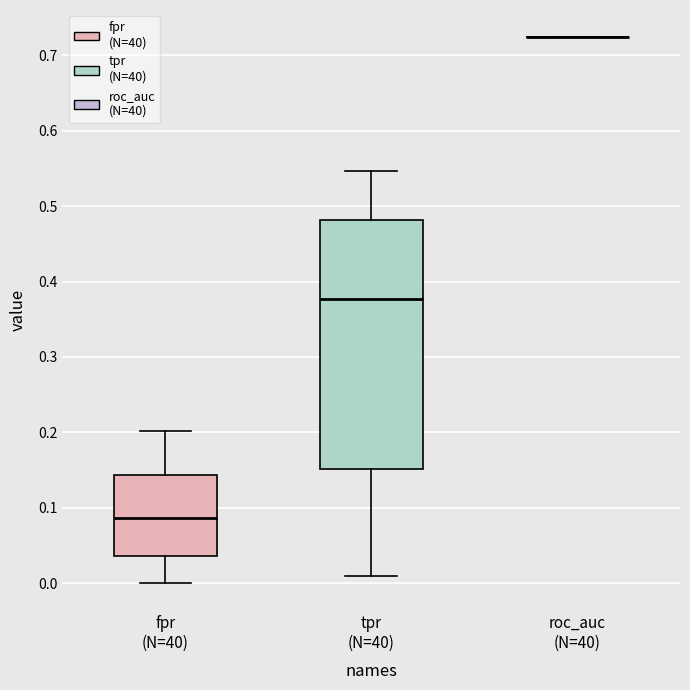

Which box is the tallest, from its lower edge to its upper edge?

tpr (N=40)